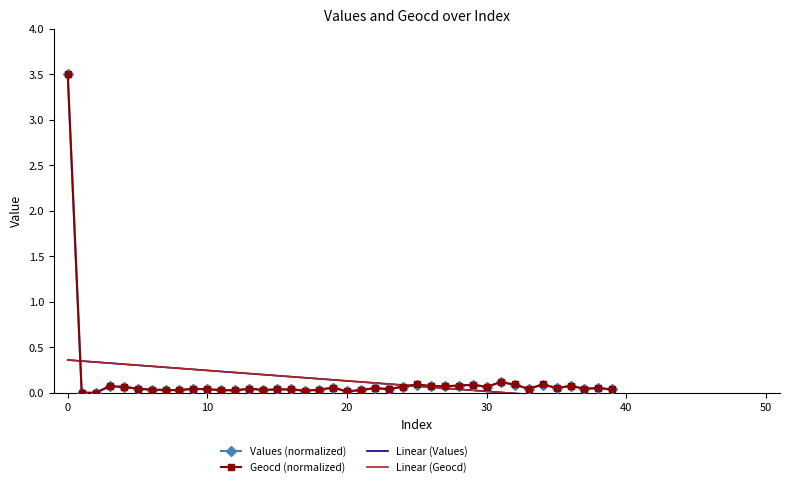

What is the sum of all geocd values?

5.5